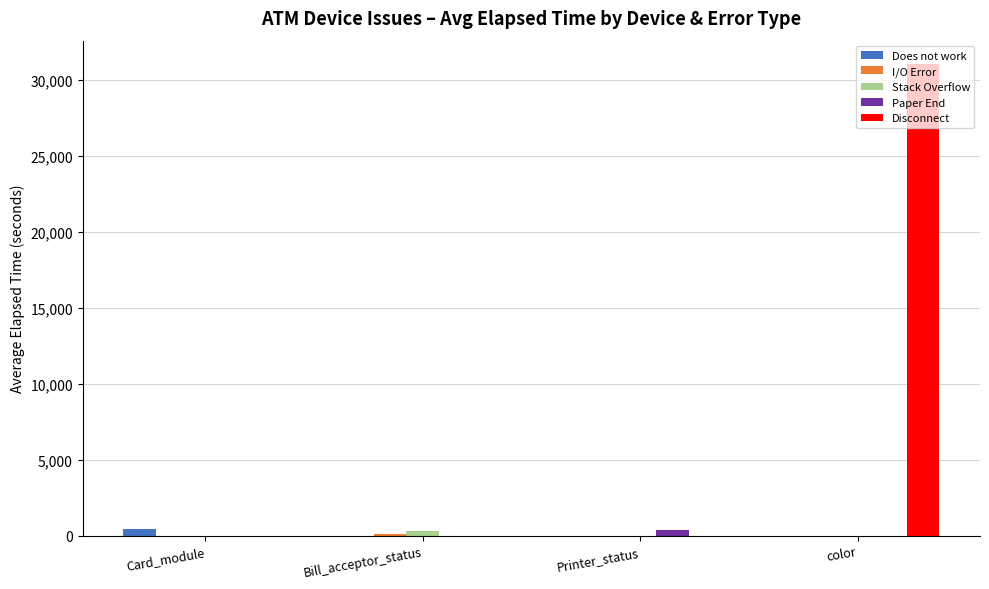

What is the spread (max minus min) of values at Card_module?

446.3